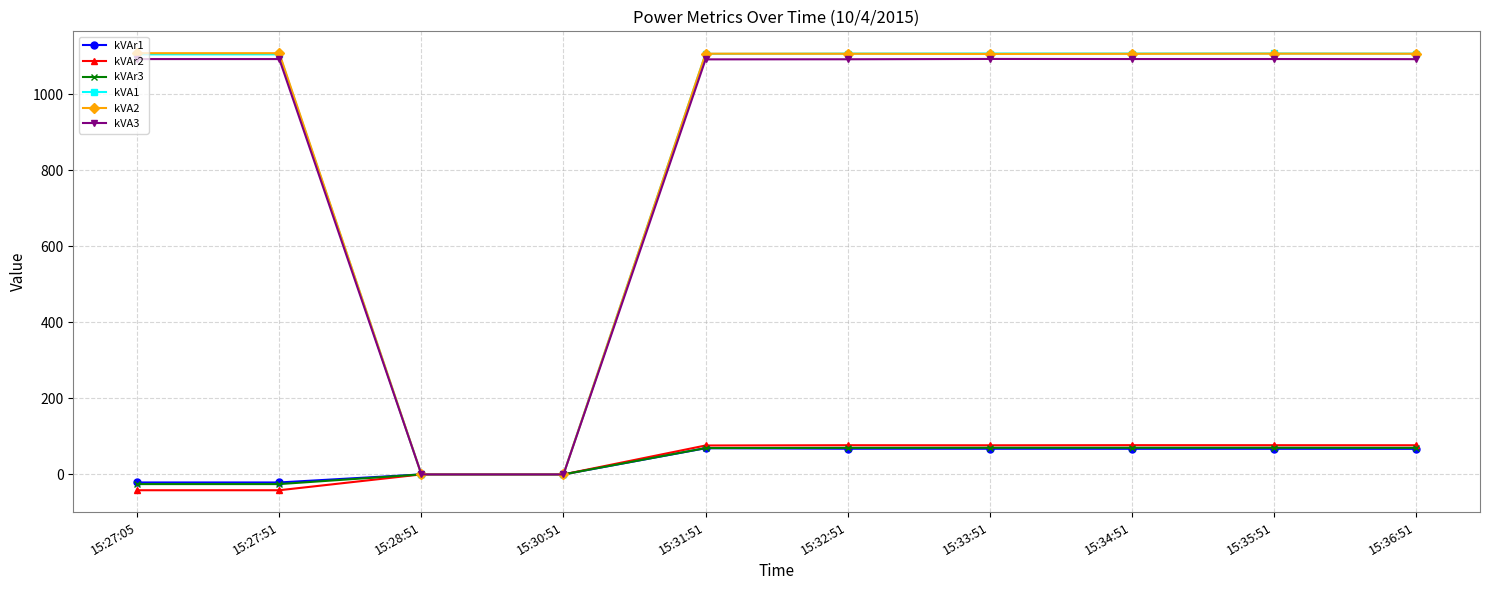

What is the spread (max minus min) of values at 15:33:51?

1039.2